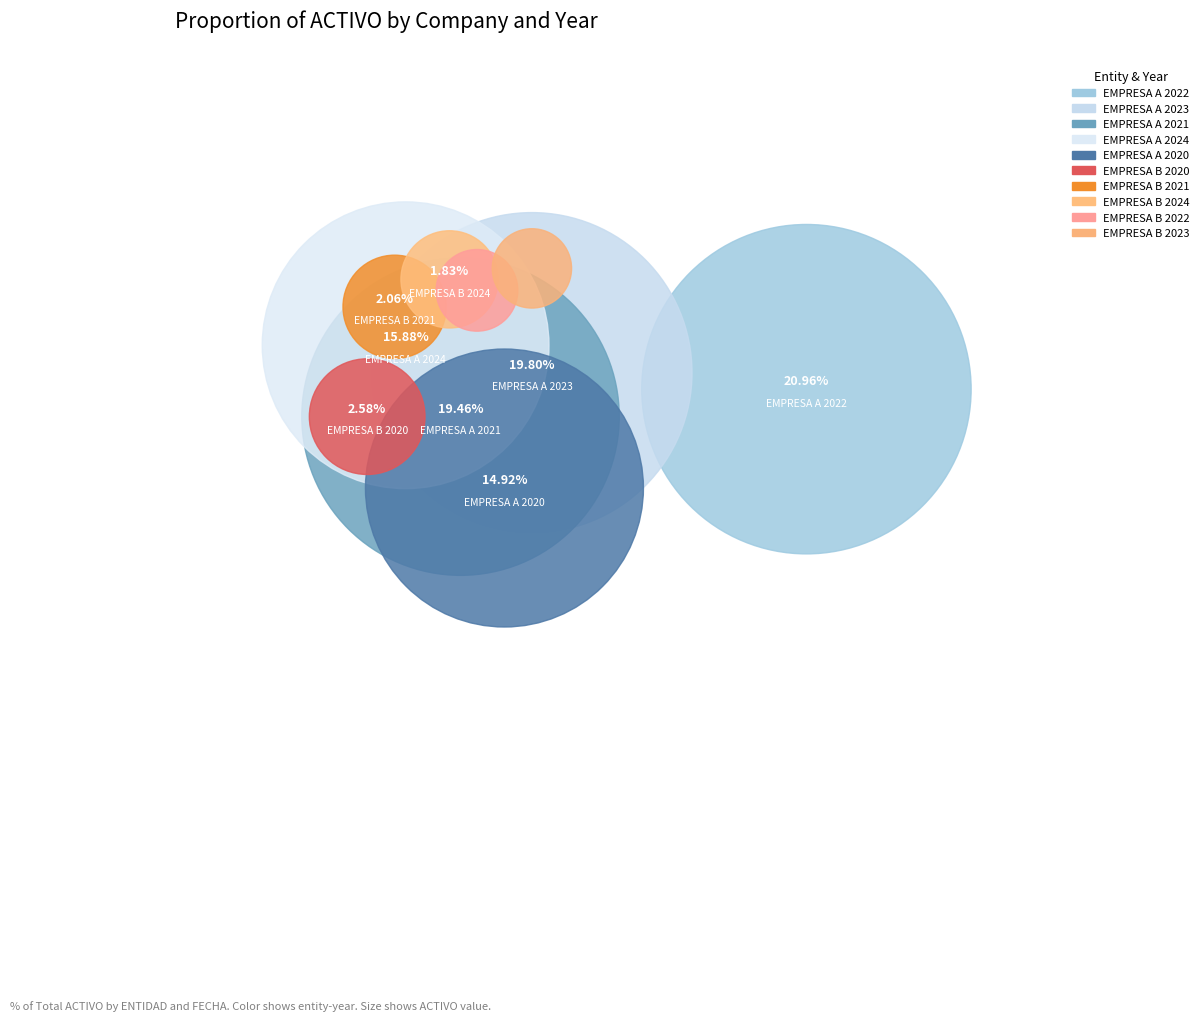

To the nearest percent, what is the combined percentage of EMPRESA A 2024 and EMPRESA B 2022?

17%